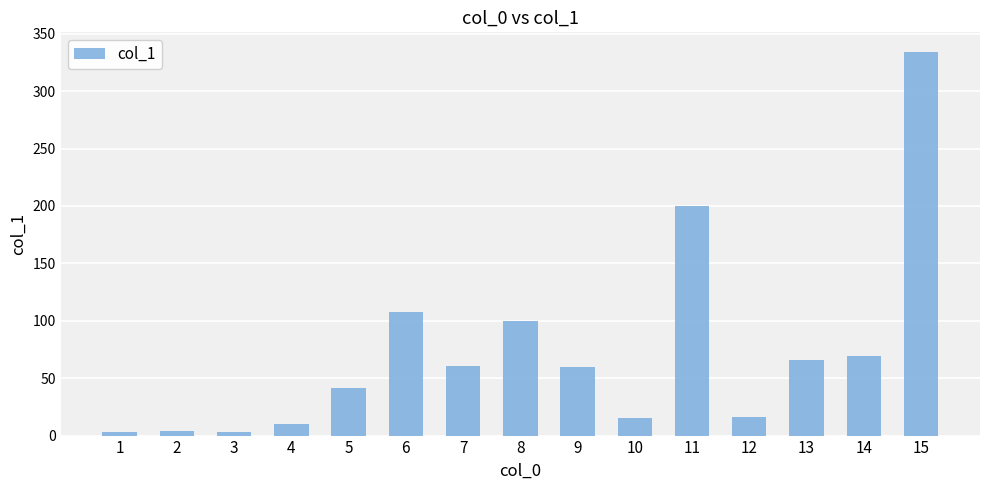

The chart shows a value of 334.5 at 15. True or false?

True